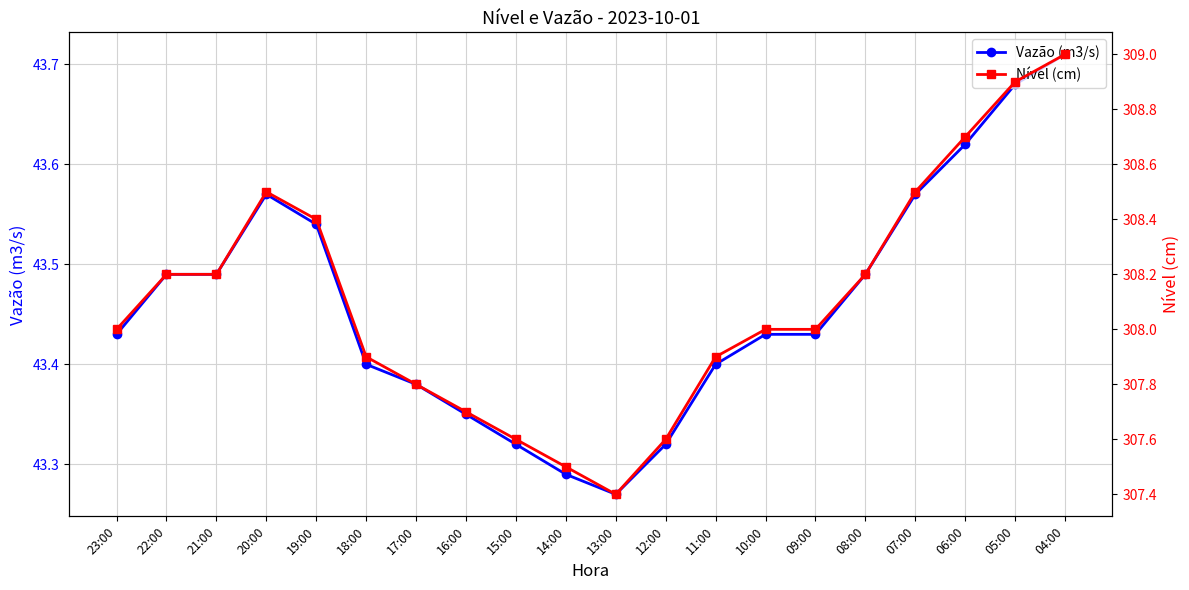

What position from the left is 21:00?

3